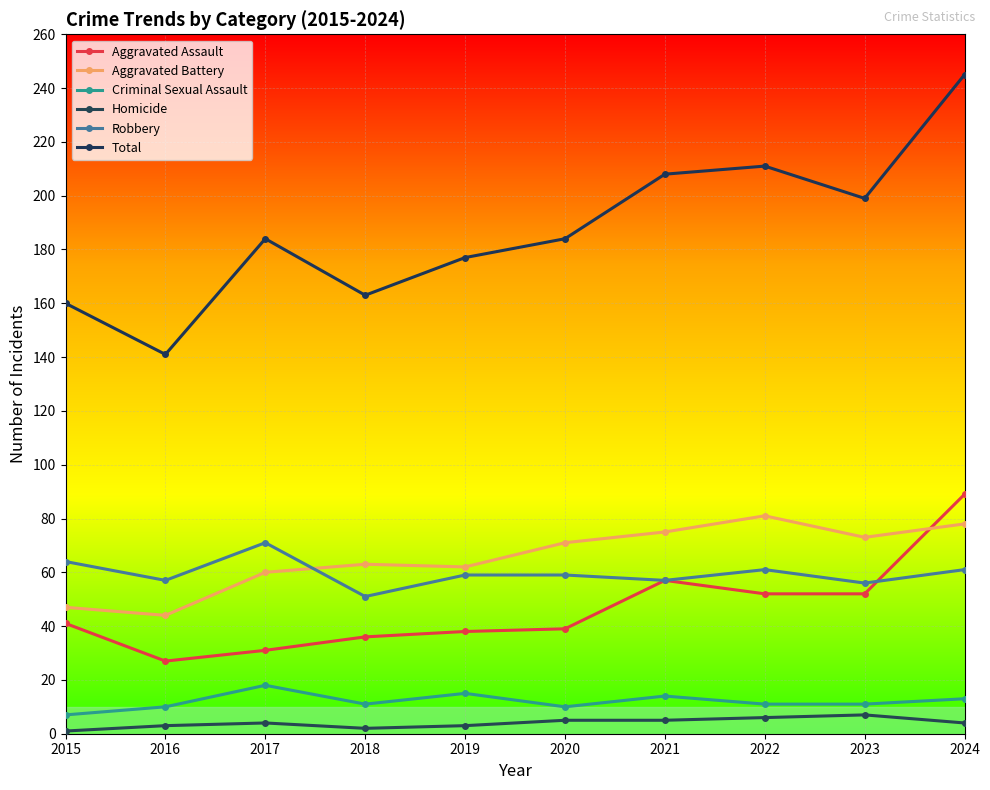

What is the difference between the Total values at 2016 and 2019?

36